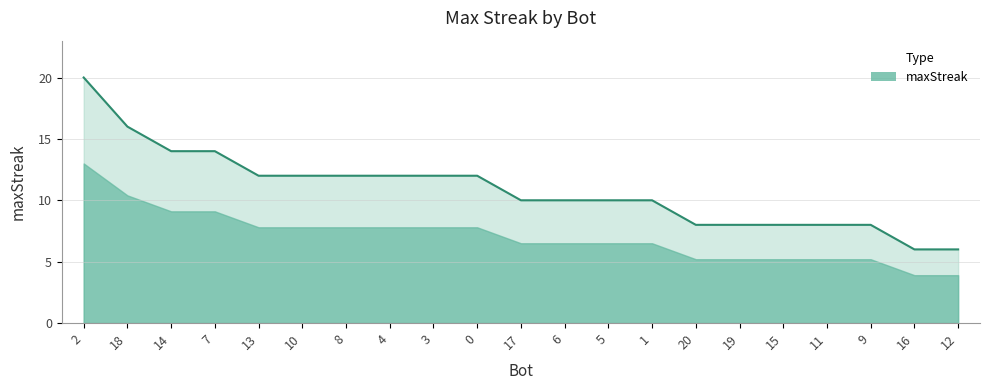

What is the smallest value displayed?

6